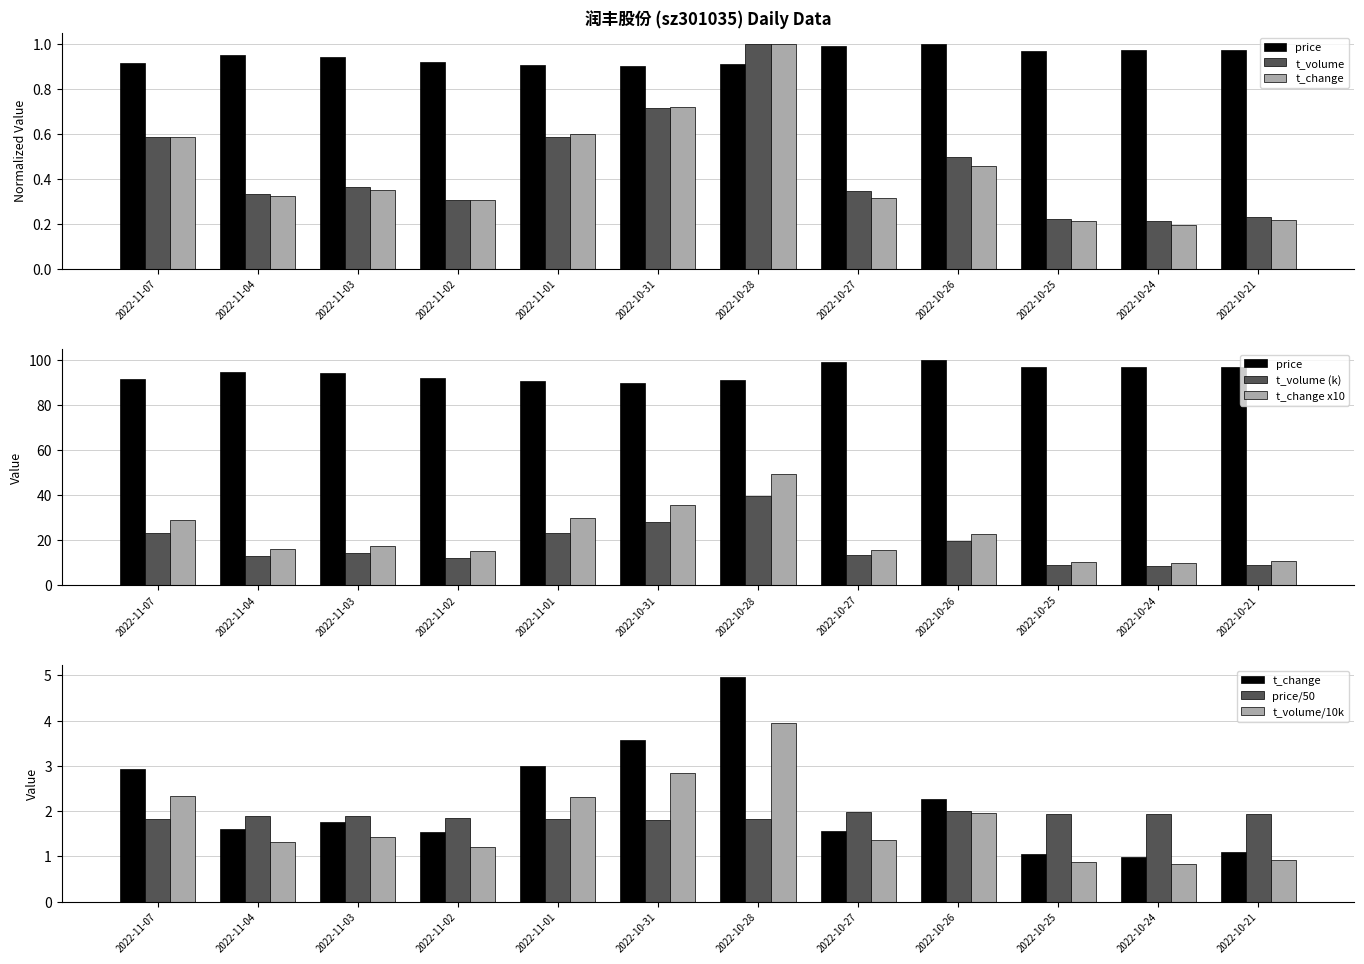

Is it true that price equals 1.6 at 2022-10-27?

False